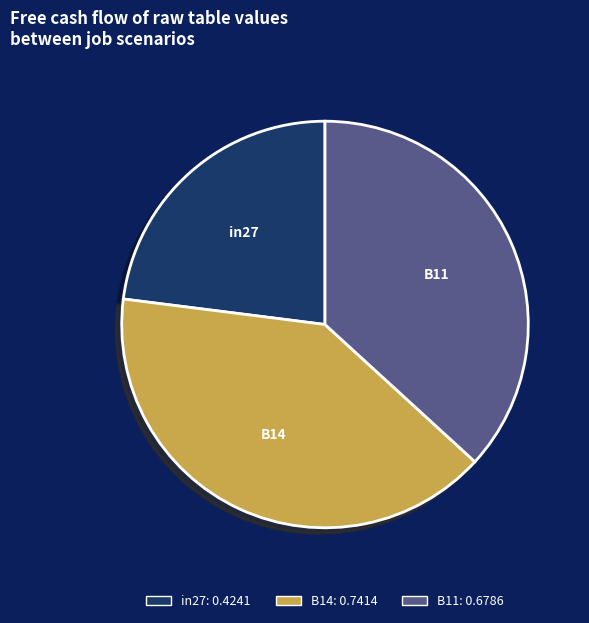

Is in27 the majority of the pie?

No